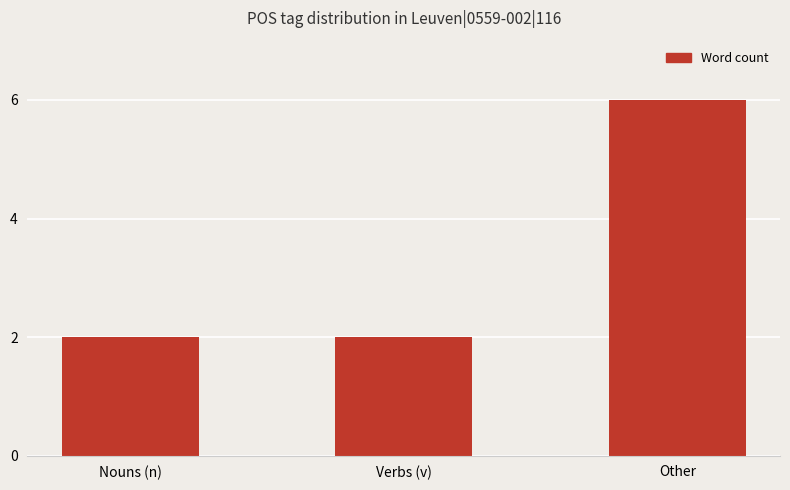

What is the sum of all values?

10